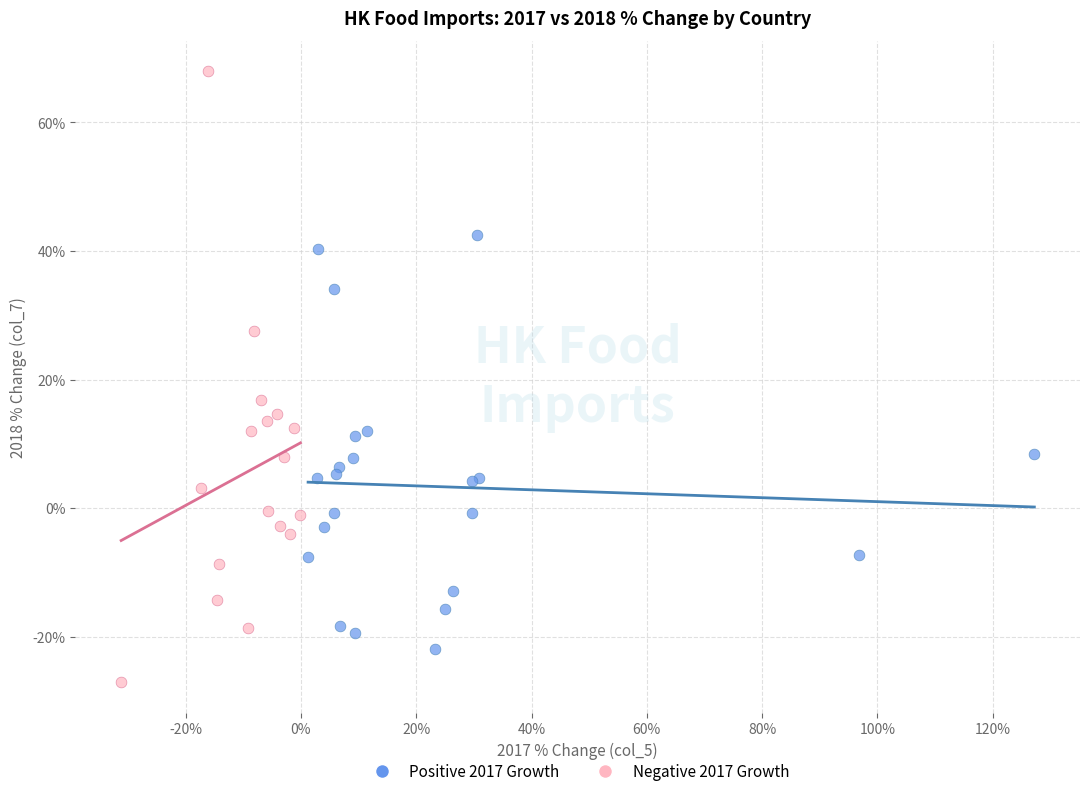

Which series has the widest spread of Y values?

Negative 2017 Growth